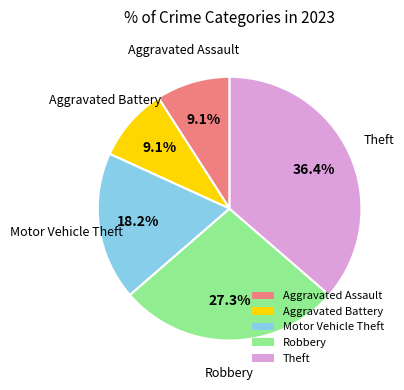

To the nearest percent, what is the difference between the largest and smallest slice percentages?

27%